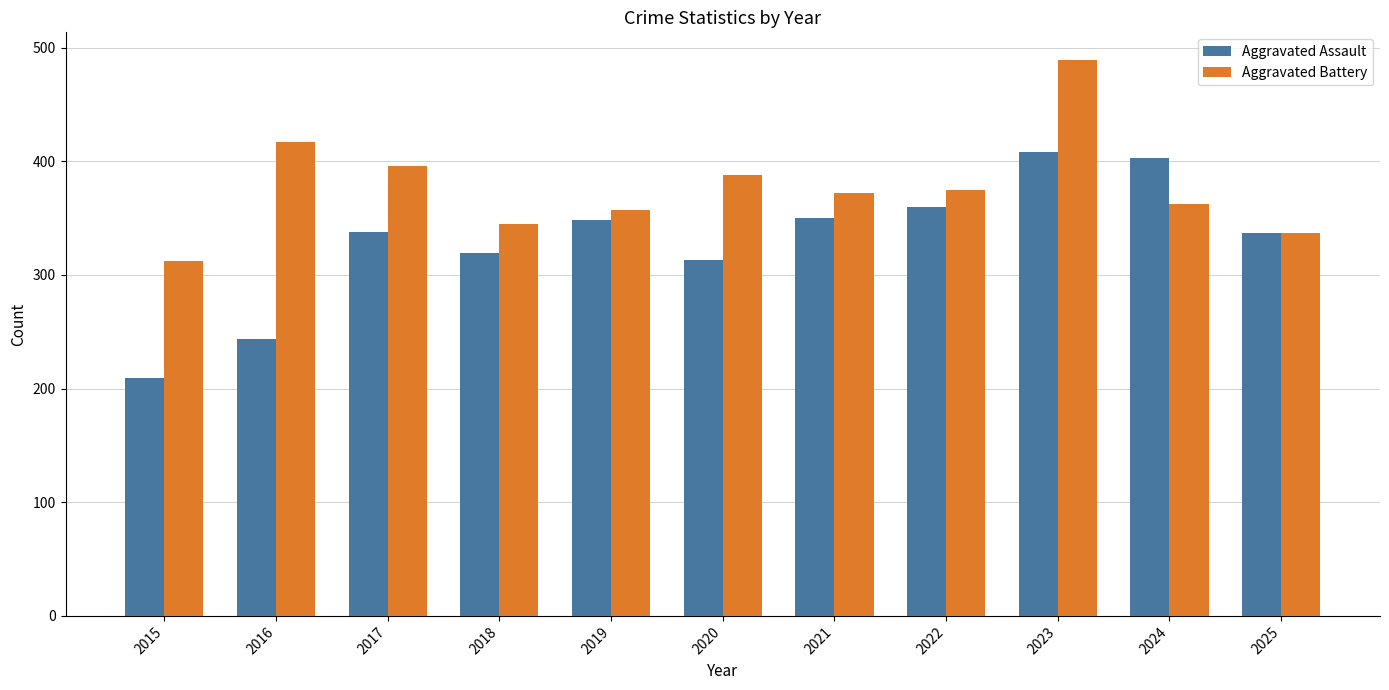

Read the Aggravated Battery value at 2017, to the nearest 10.

400